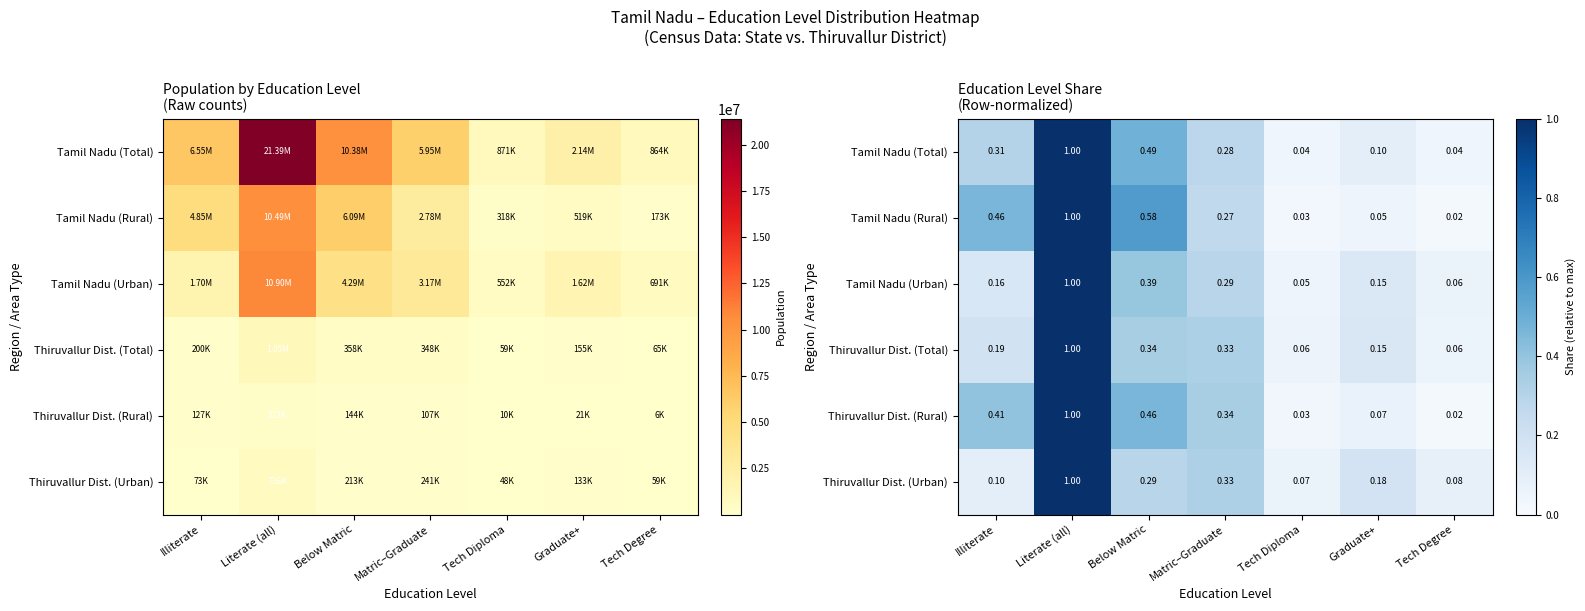

At which category is the sum across all series the highest?

Literate (all)